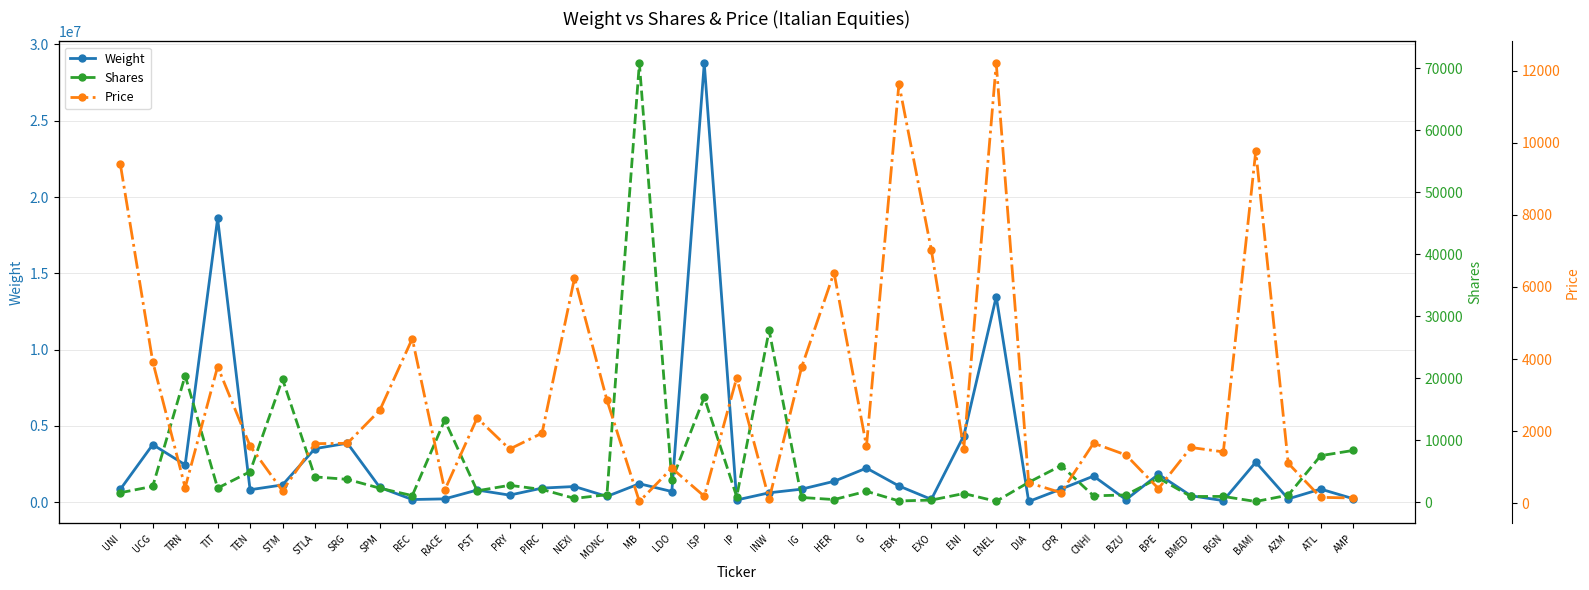

Rank the categories by Price value from lowest to highest.

MB, INW, AMP, ATL, ISP, CPR, STM, RACE, BPE, TRN, DIA, LDO, AZM, BZU, BGN, PRY, ENI, BMED, G, TEN, STLA, SRG, CNHI, PIRC, PST, SPM, MONC, IP, IG, TIT, UCG, REC, NEXI, HER, EXO, UNI, BAMI, FBK, ENEL